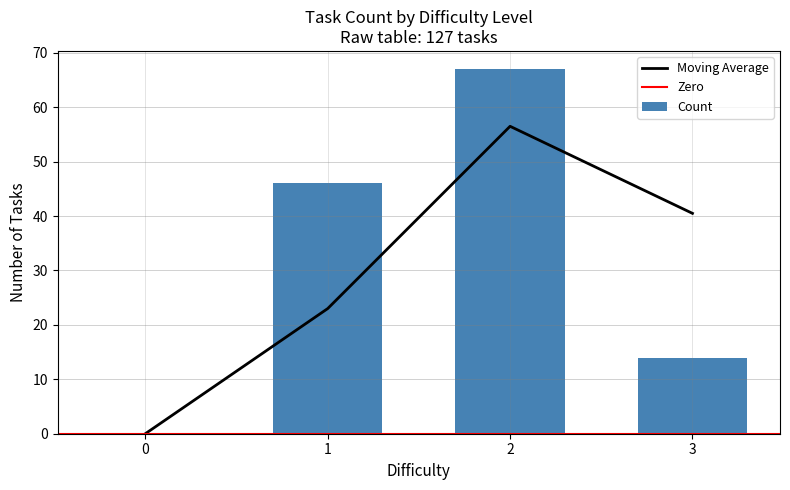

What is the highest value of the Moving Average series?

56.5